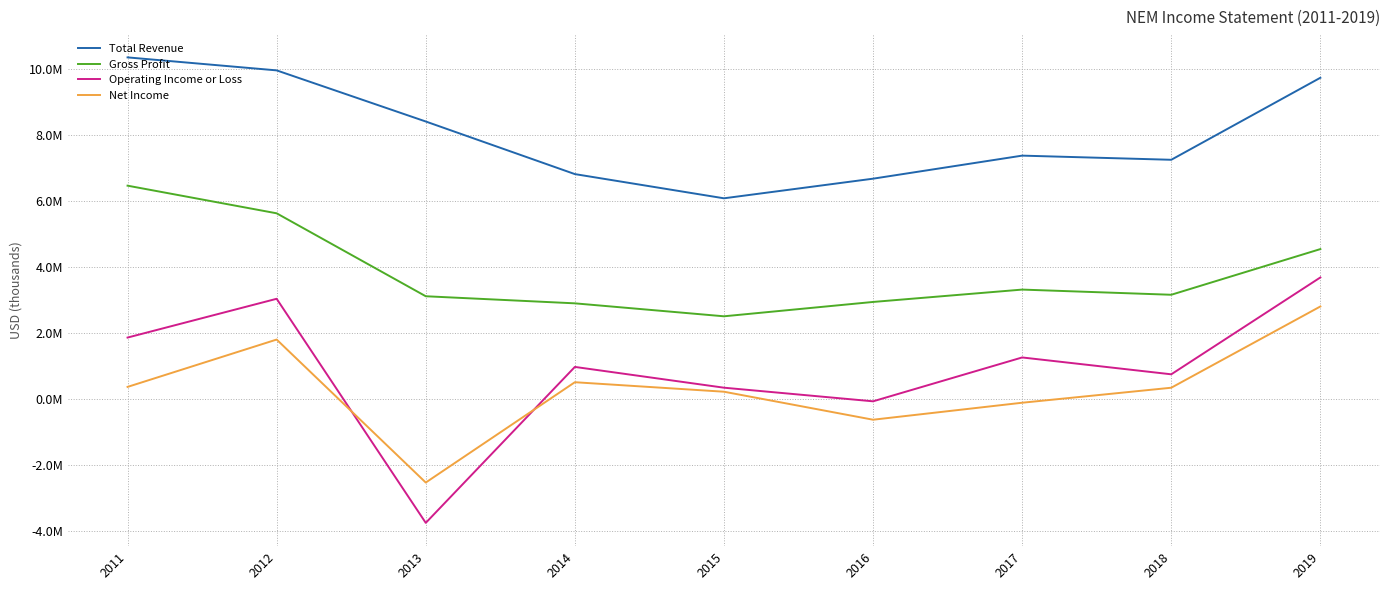

What is the total value across all series at 2014?

11199000